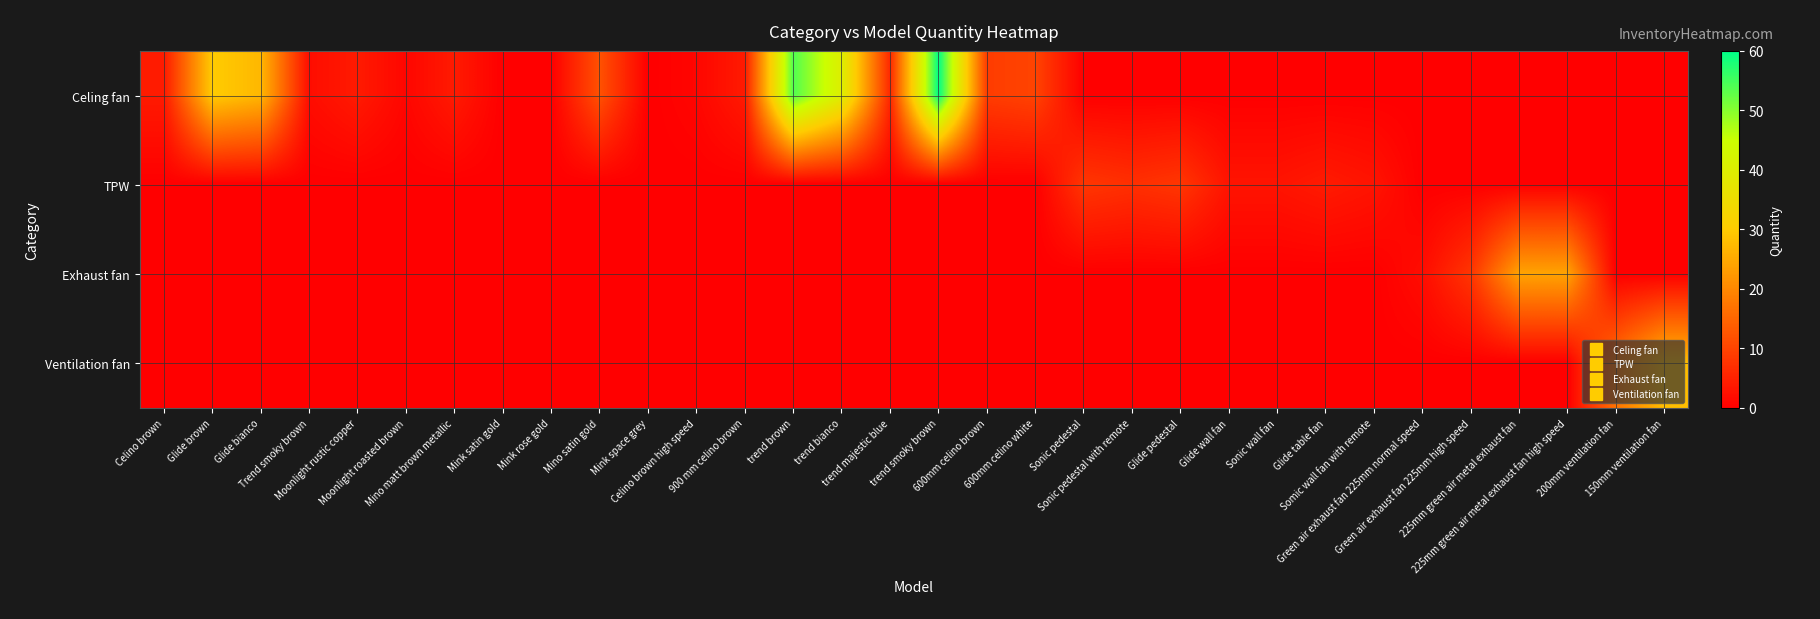

What is the difference between the highest and lowest values at Somic wall fan with remote?

3